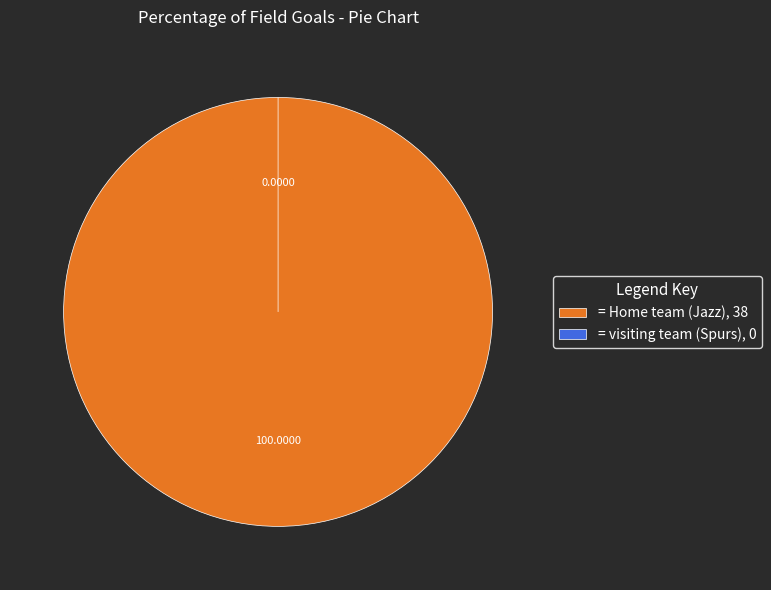

Which category accounts for the majority?

Home team (Jazz)